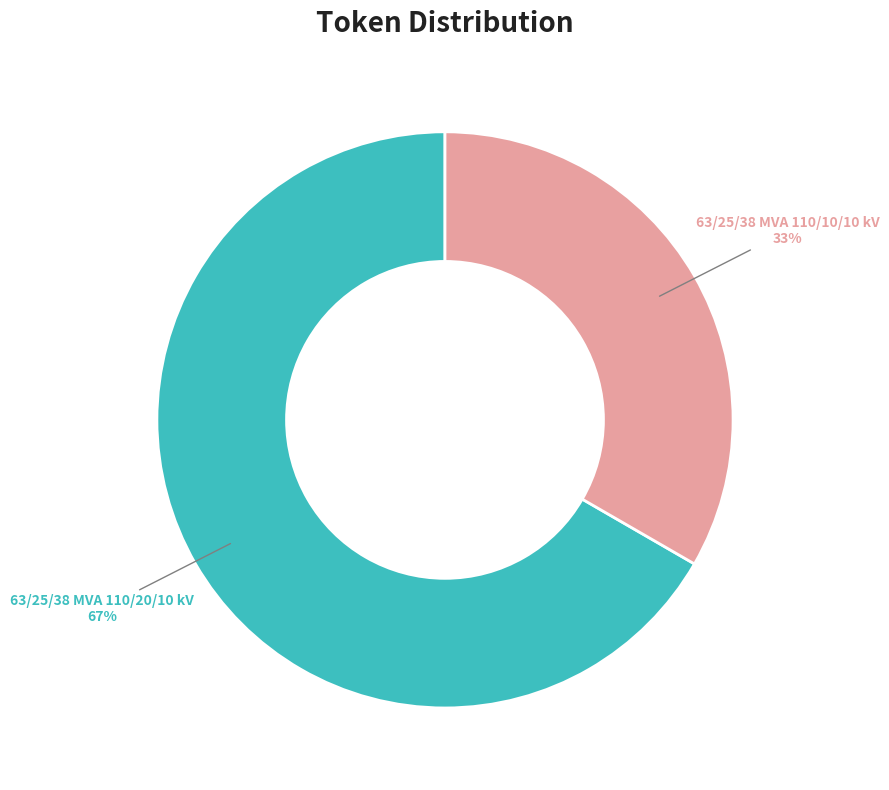

Do 63/25/38 MVA 110/10/10 kV and 63/25/38 MVA 110/20/10 kV together represent more than half of the pie?

Yes